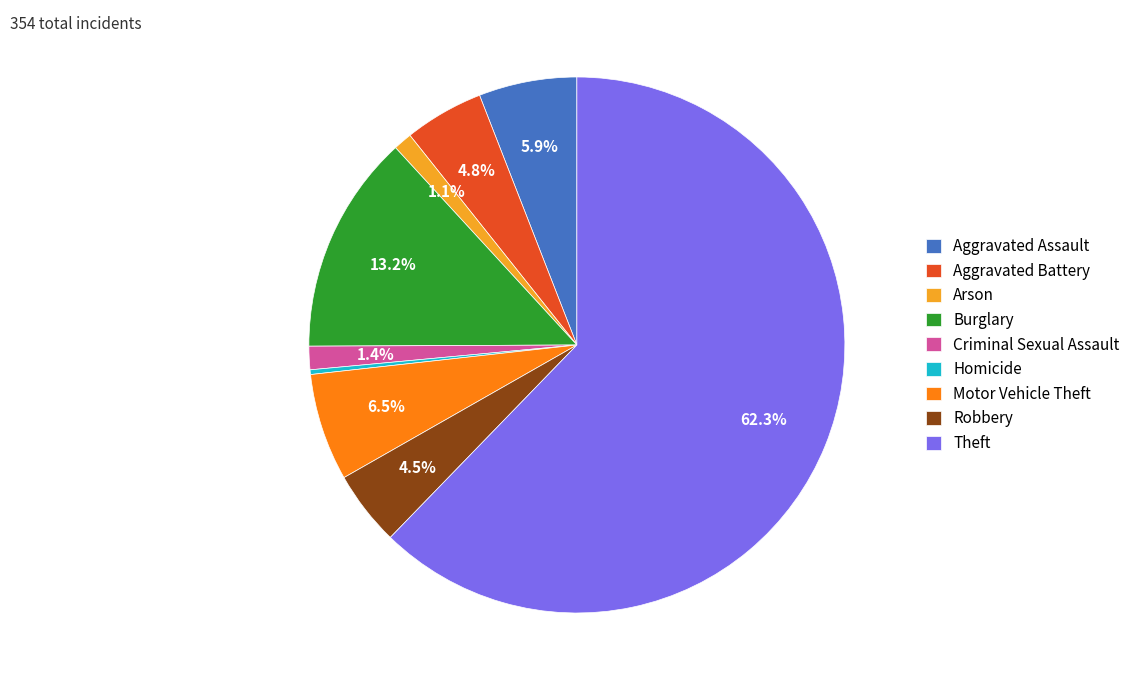

Combined, do Arson and Criminal Sexual Assault account for over 50%?

No